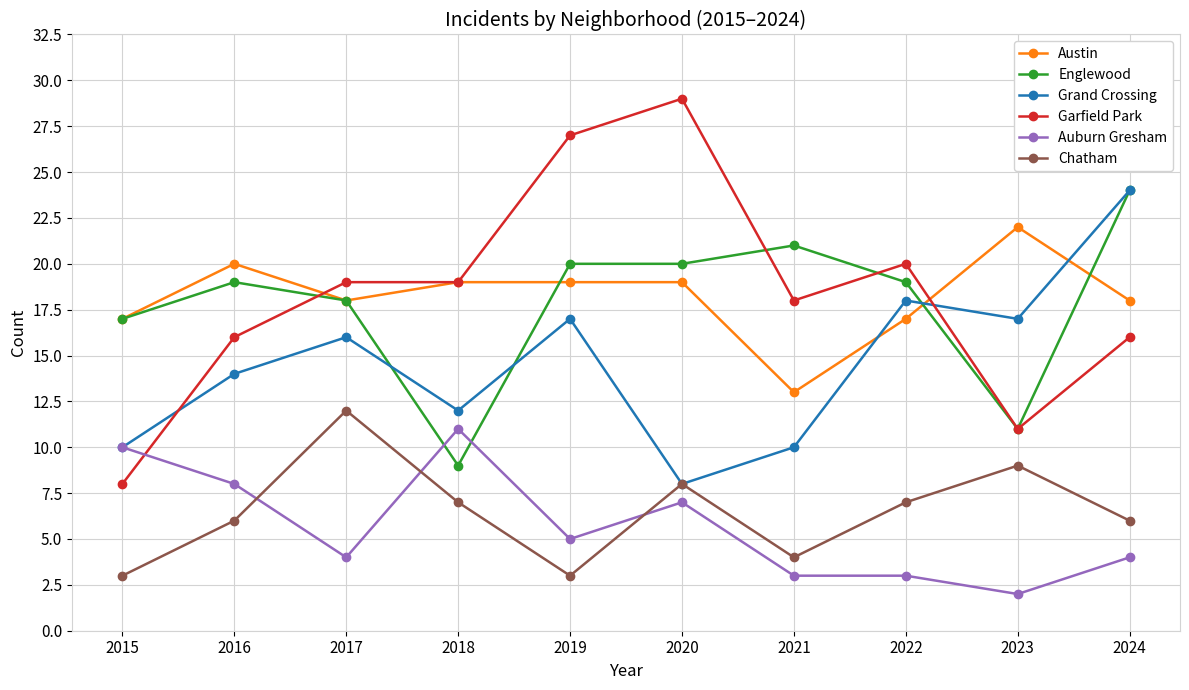

Reading right to left, list all the values displayed in this chart.

Austin: 18	22	17	13	19	19	19	18	20	17
Englewood: 24	11	19	21	20	20	9	18	19	17
Grand Crossing: 24	17	18	10	8	17	12	16	14	10
Garfield Park: 16	11	20	18	29	27	19	19	16	8
Auburn Gresham: 4	2	3	3	7	5	11	4	8	10
Chatham: 6	9	7	4	8	3	7	12	6	3